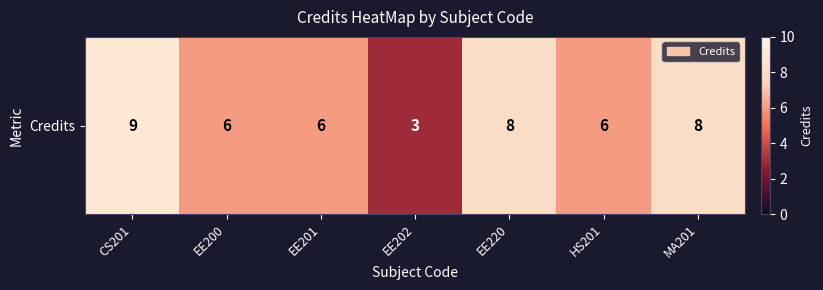

What is the change in value from CS201 to HS201?

-3